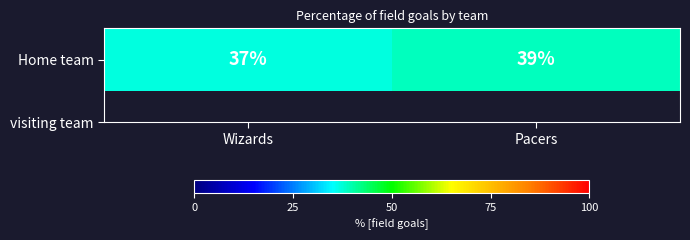

Rank the categories by value from lowest to highest.

Wizards, Pacers